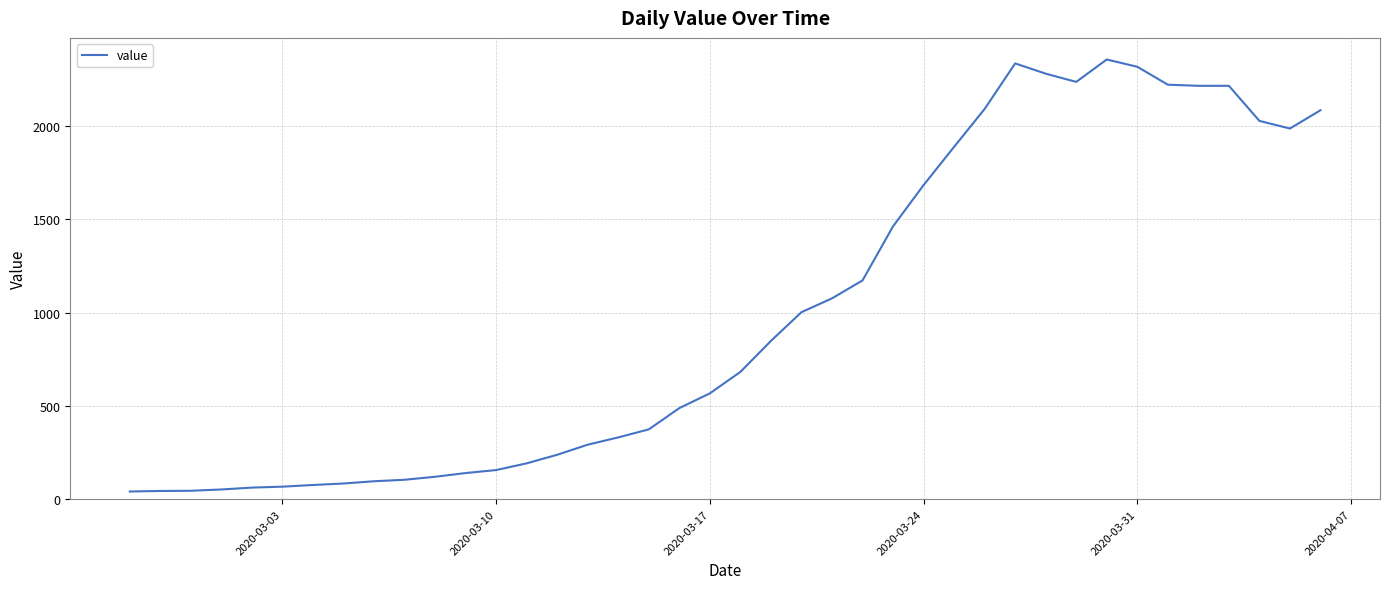

What is the greatest value displayed?

2356